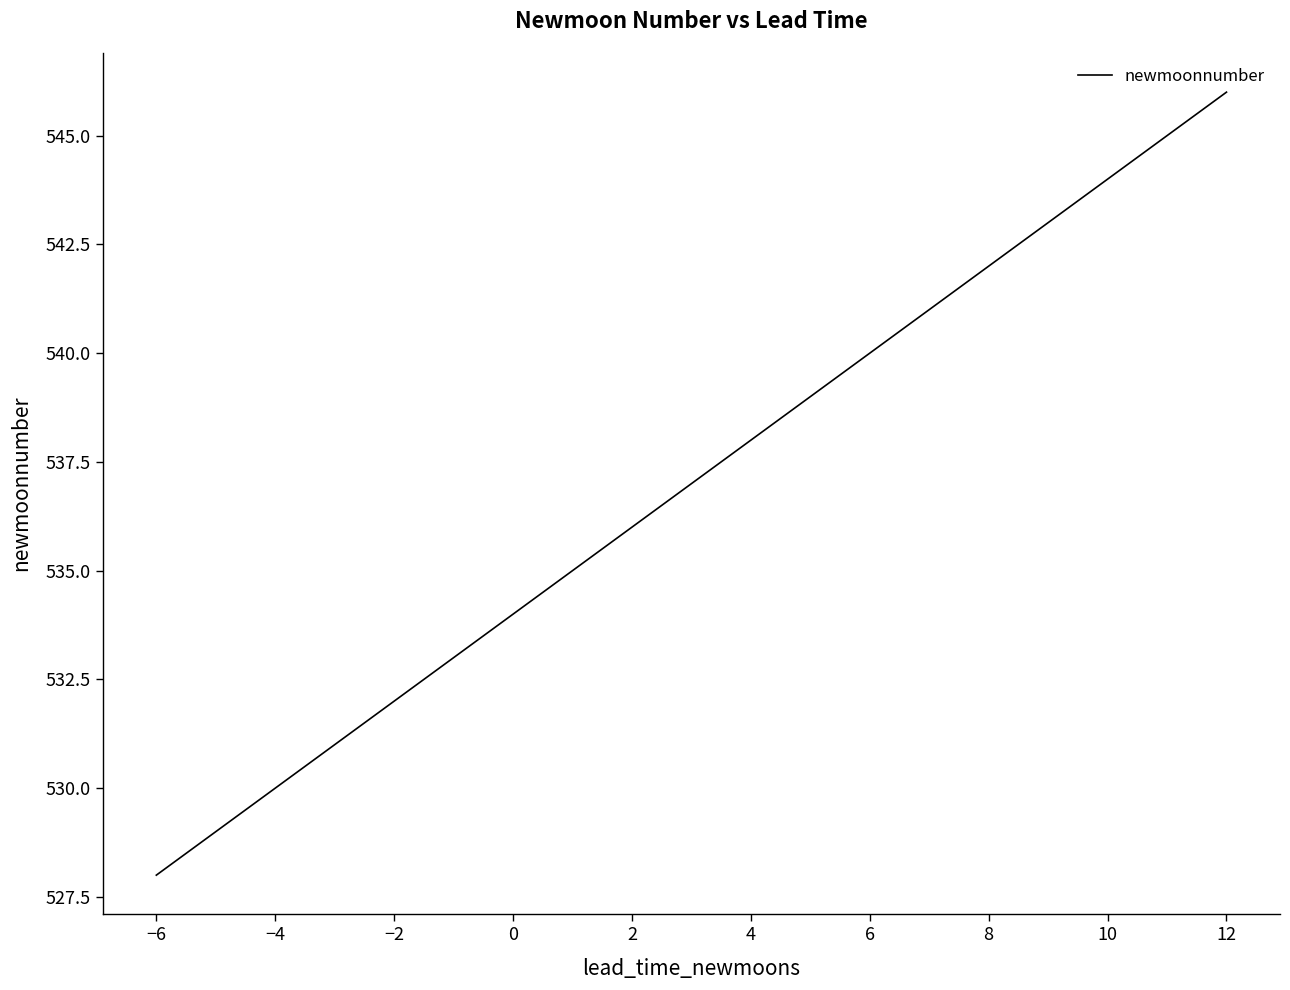

What is the smallest value displayed?

528